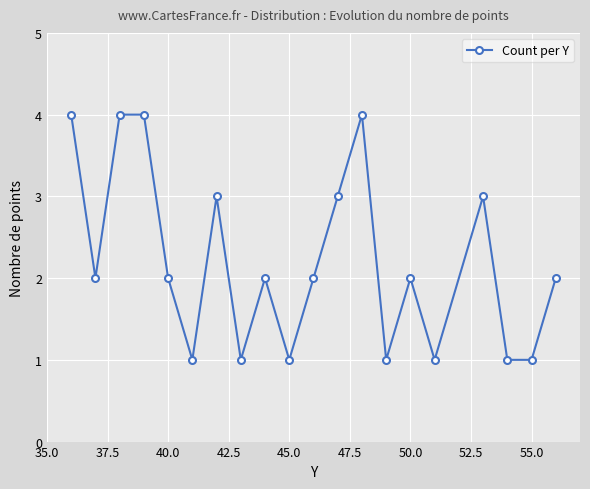

Reading right to left, list all the values displayed in this chart.

2	1	1	3	1	2	1	4	3	2	1	2	1	3	1	2	4	4	2	4